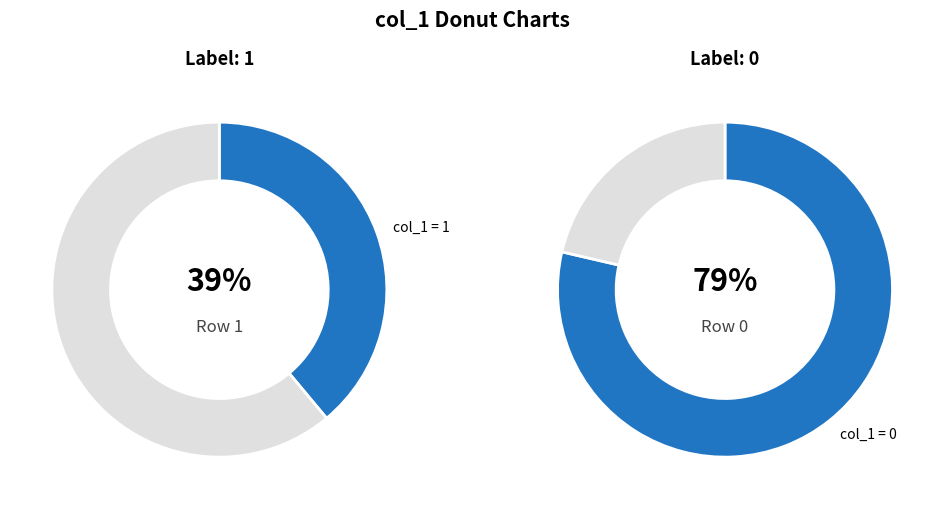

Combined, do 1 and 0 account for over 50%?

Yes